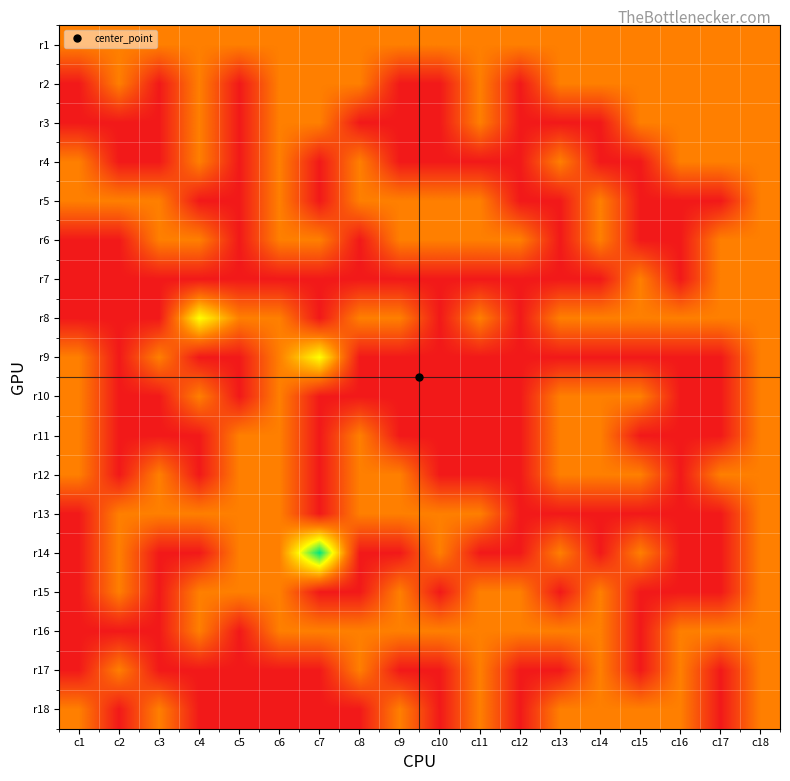

At c15, list the series in order from largest to smallest.

r1, r2, r3, r7, r8, r10, r12, r14, r18, r4, r5, r6, r9, r11, r13, r15, r16, r17